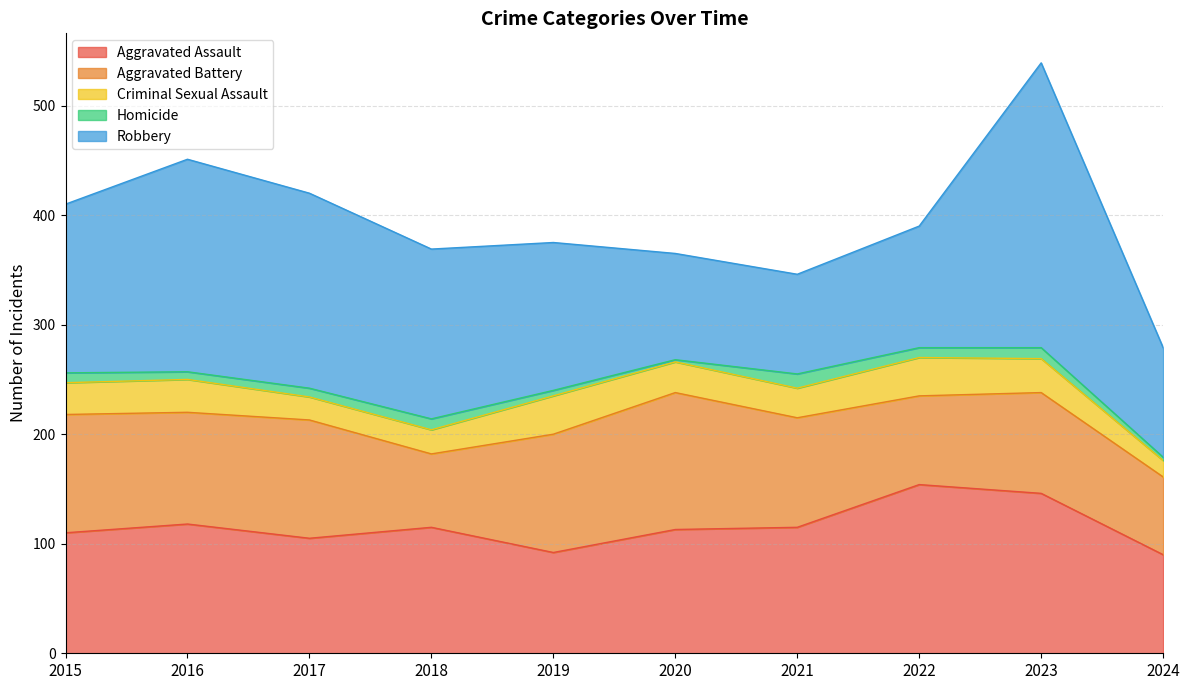

What are all the series names shown in the legend?

Aggravated Assault, Aggravated Battery, Criminal Sexual Assault, Homicide, Robbery